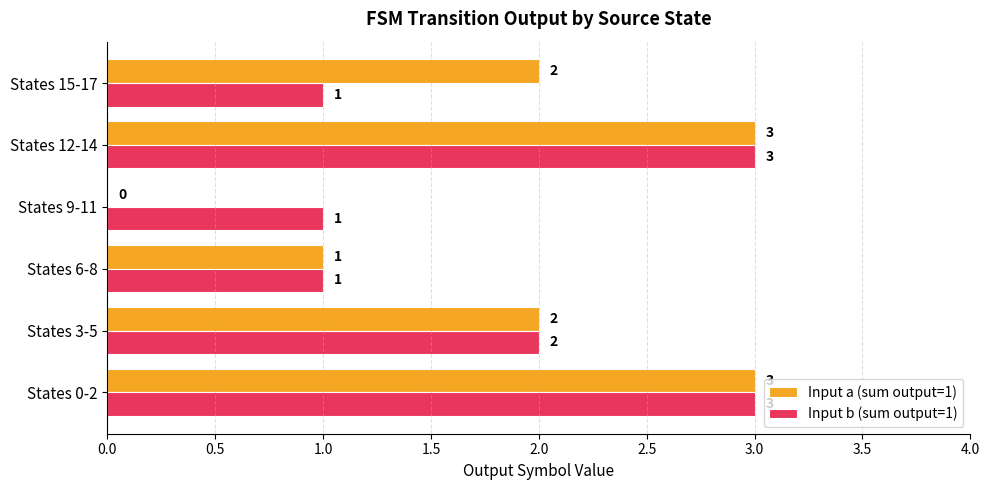

What are all the series names shown in the legend?

Input a (sum output=1), Input b (sum output=1)